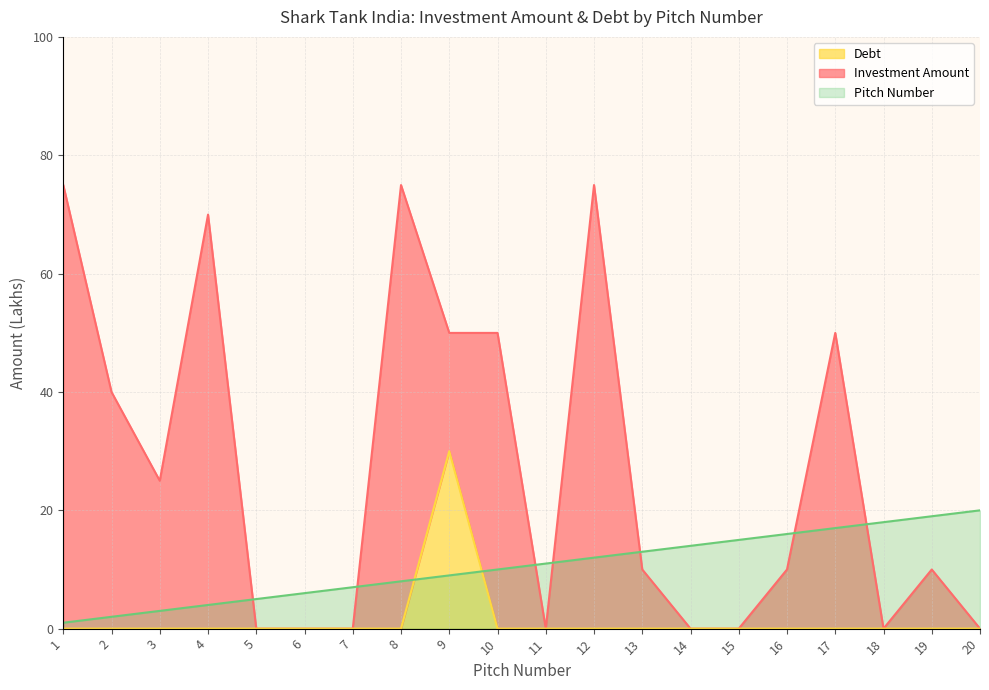

The Debt series shows 0 at 11. True or false?

True